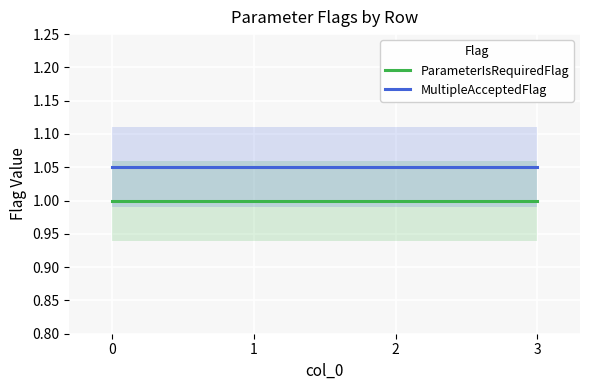

True or false: MultipleAcceptedFlag has a value of 1.5 at 0.

False